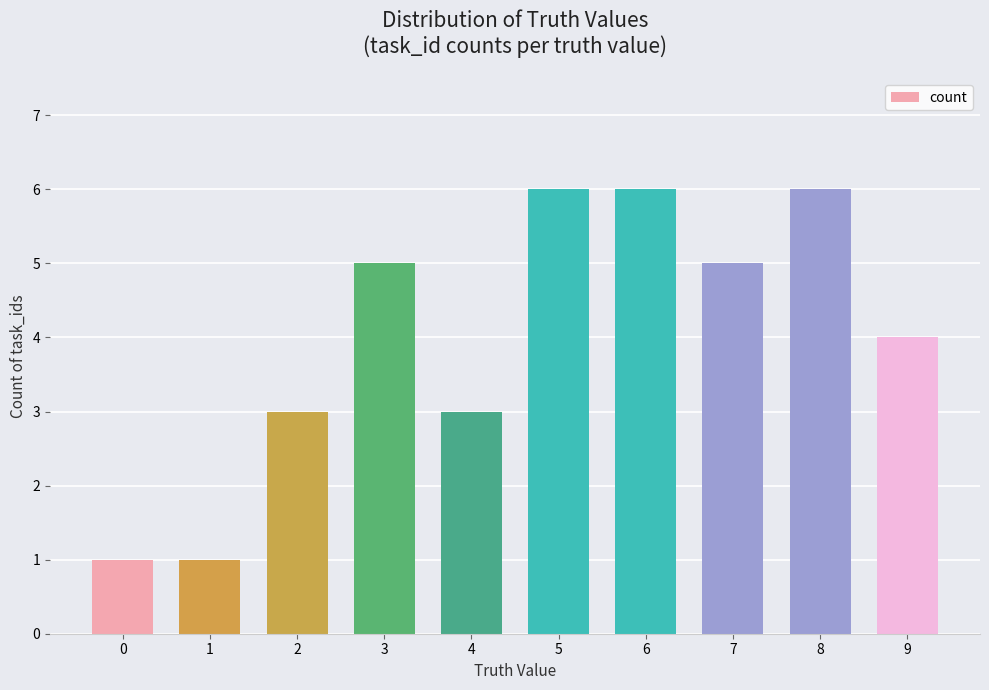

Is it true that the value at 3 is 3?

False